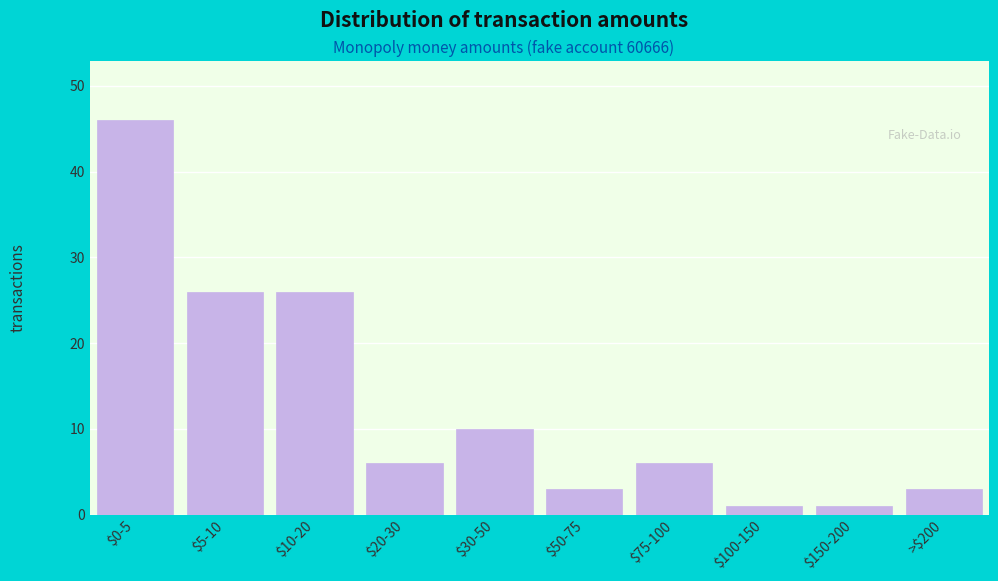

Reading left to right, extract all data points from this chart.

46	26	26	6	10	3	6	1	1	3